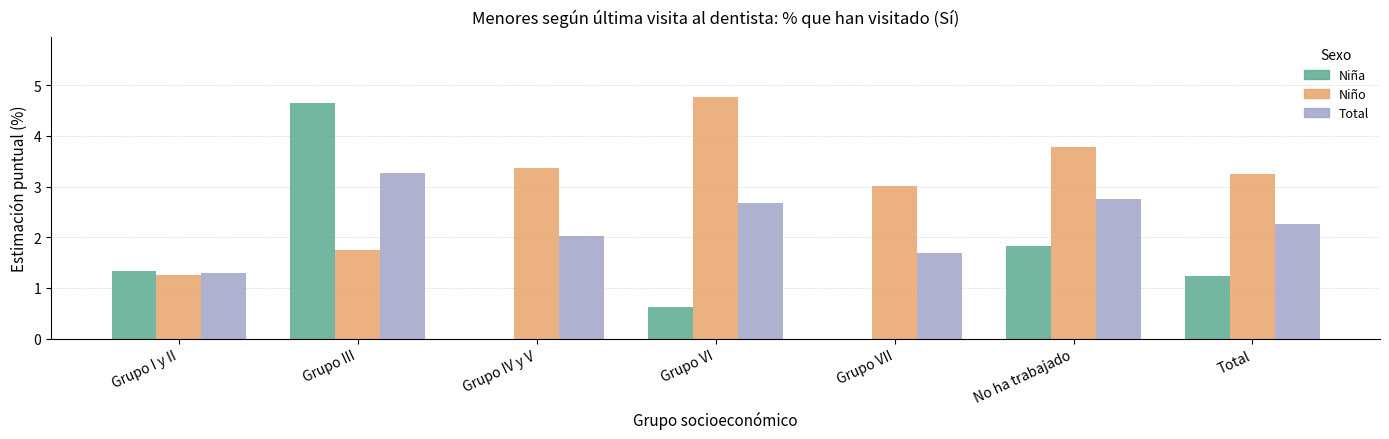

The Niño series shows 2.9 at Grupo III. True or false?

False